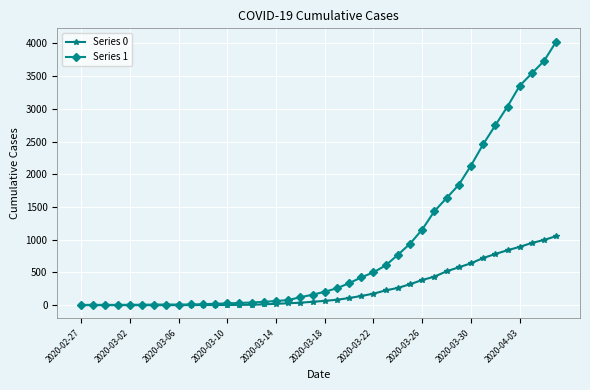

Rank the series by their average value, from lowest to highest.

Series 0, Series 1